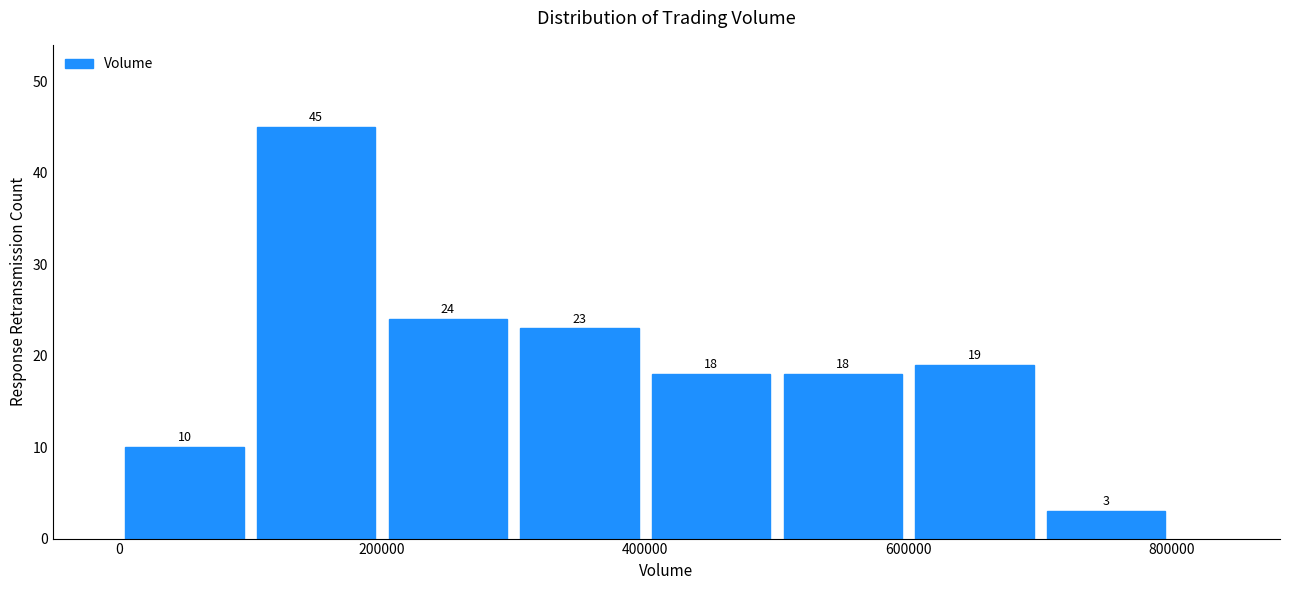

Which range on the x-axis has the tallest bar?

100000 to 200000